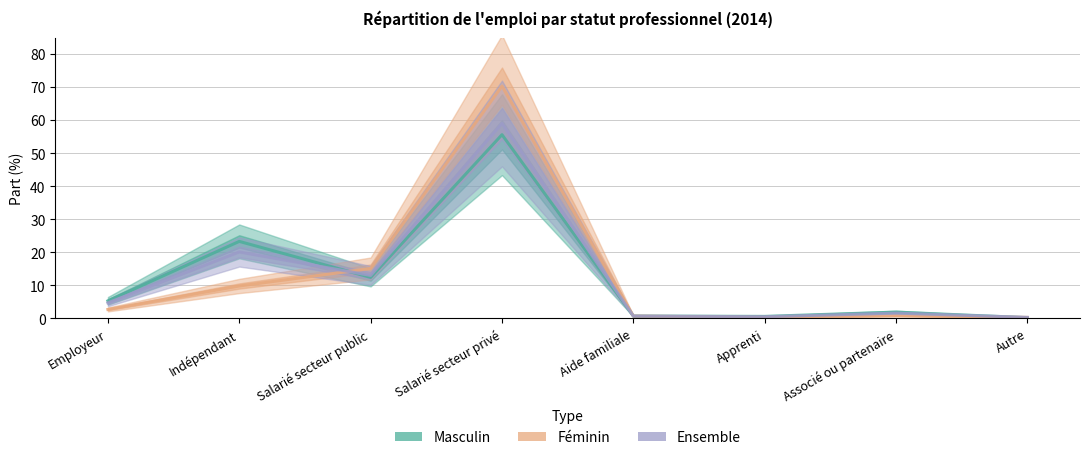

Does the chart have visible grid lines?

Yes